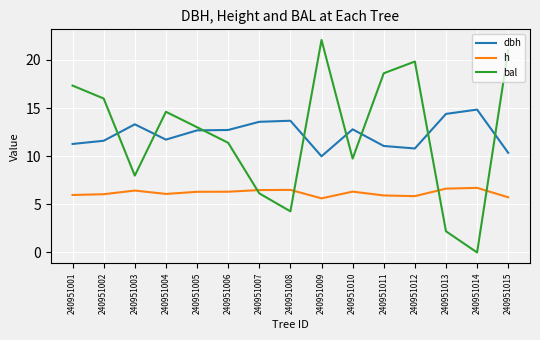

Rank the series by their maximum value, from highest to lowest.

bal, dbh, h